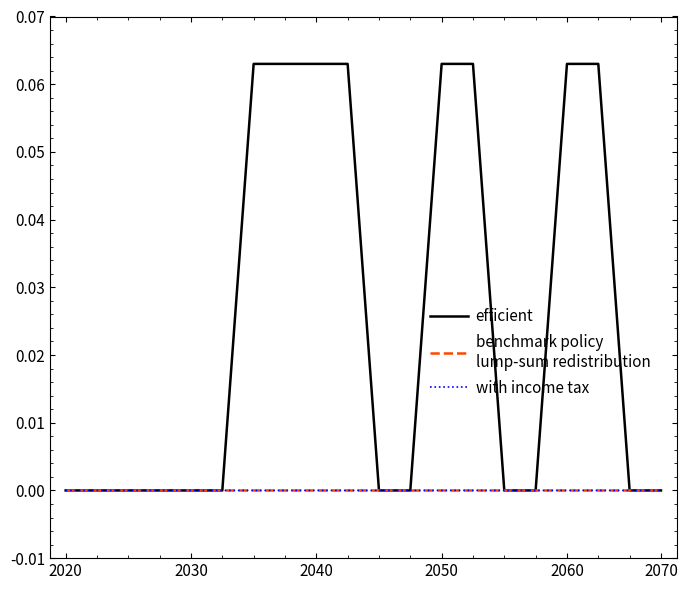

Is this an area chart (filled region under the line)?

No